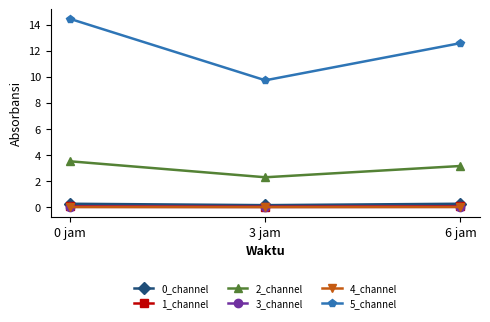

What is the difference between the maximum and minimum values in the 5_channel series?

4.7